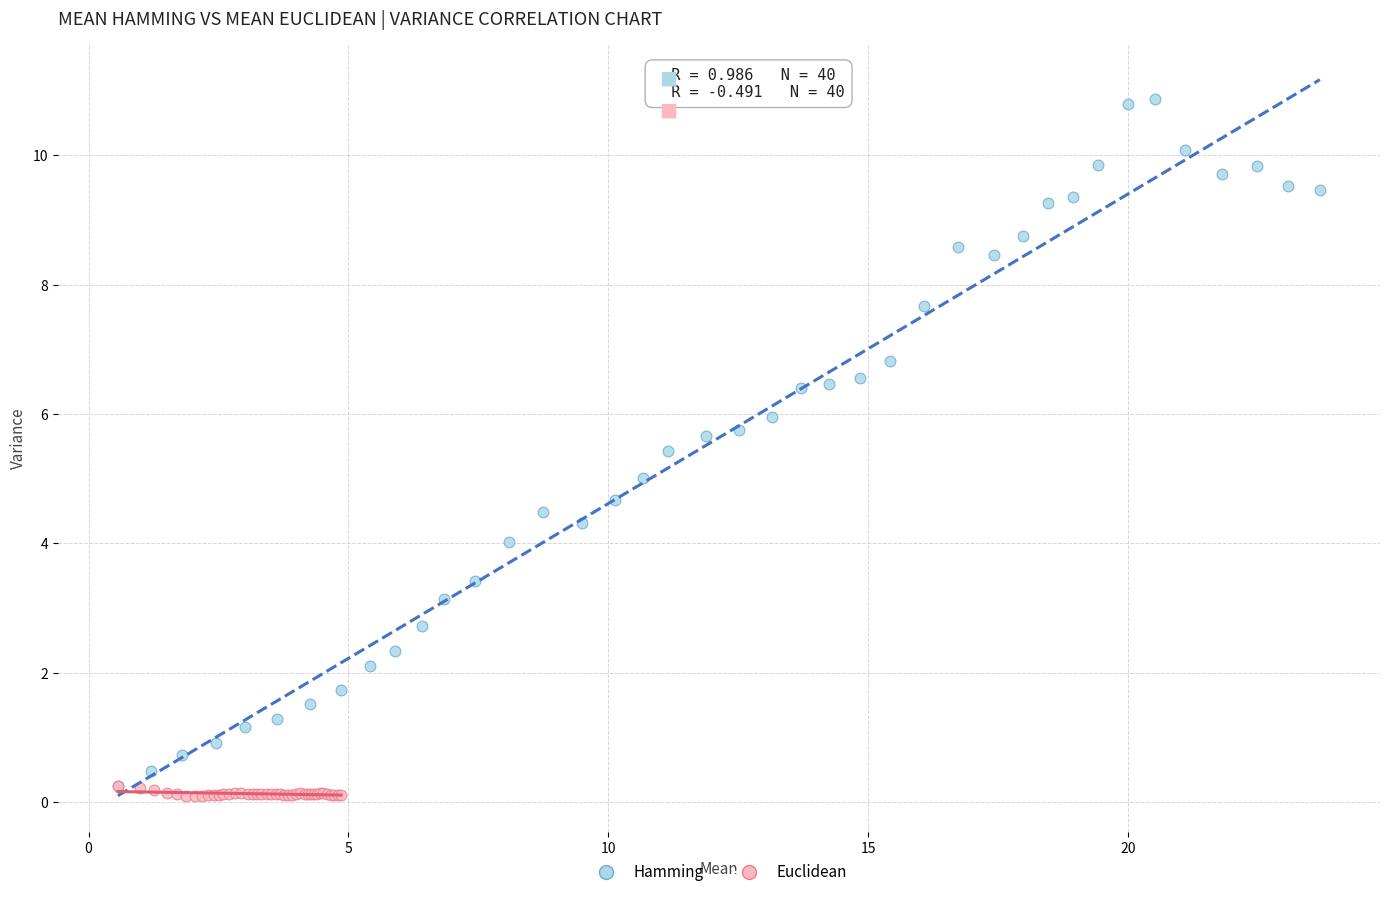

Which series reaches the maximum Y coordinate?

Hamming